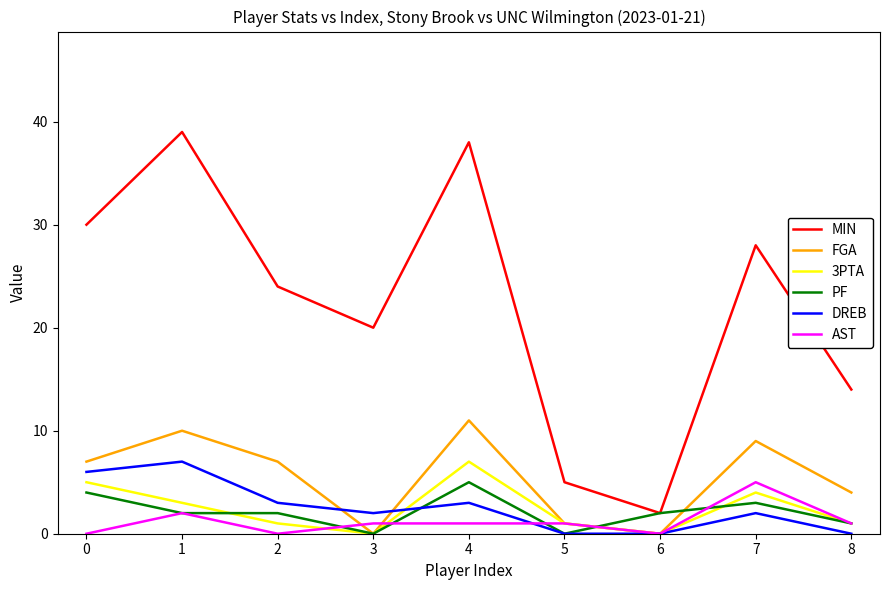

Where do FGA and AST first cross each other?

2 and 3